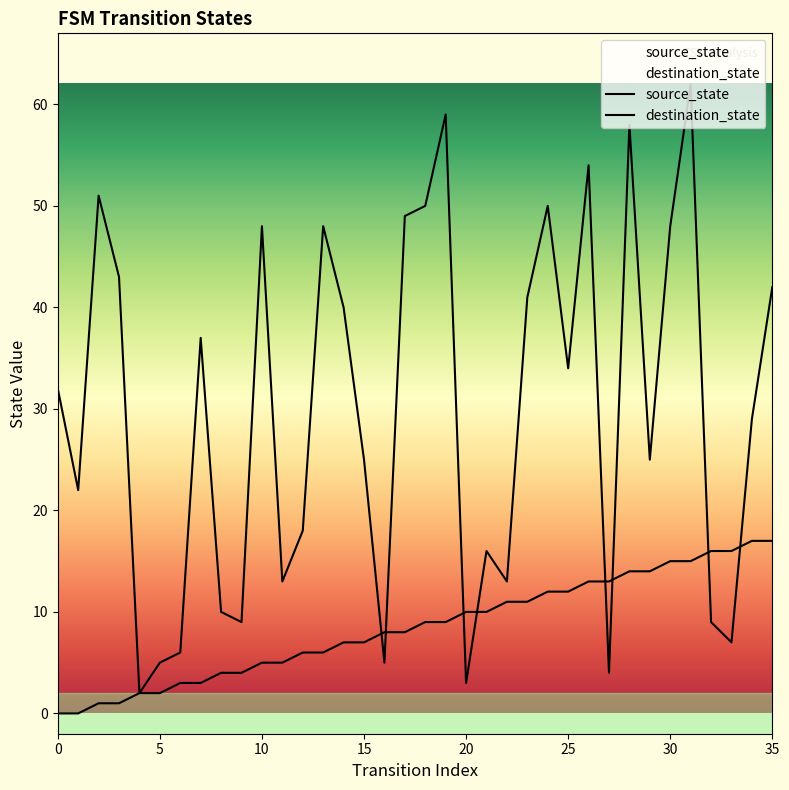

Which series has the largest total across all categories?

destination_state